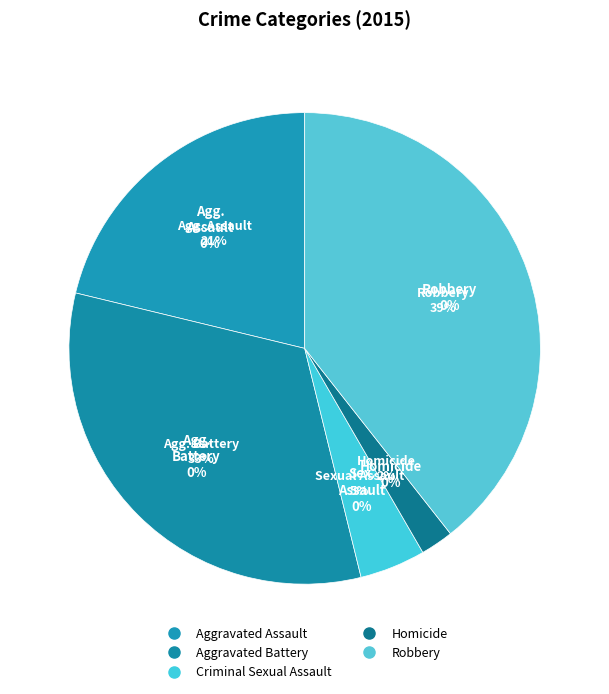

Does Homicide represent more than half of the total?

No